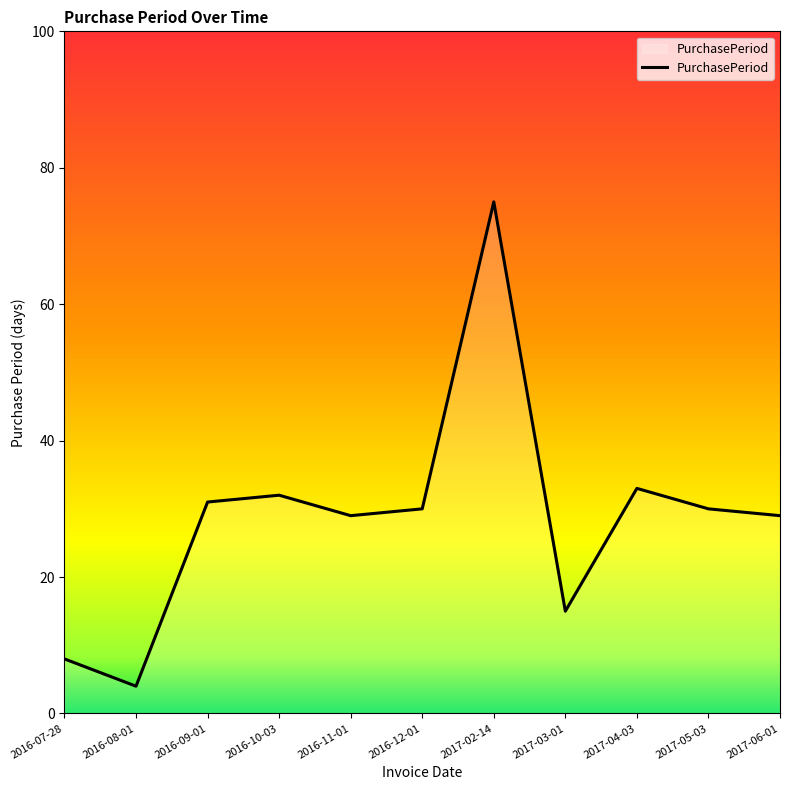

What position from the left is 2017-02-14?

7